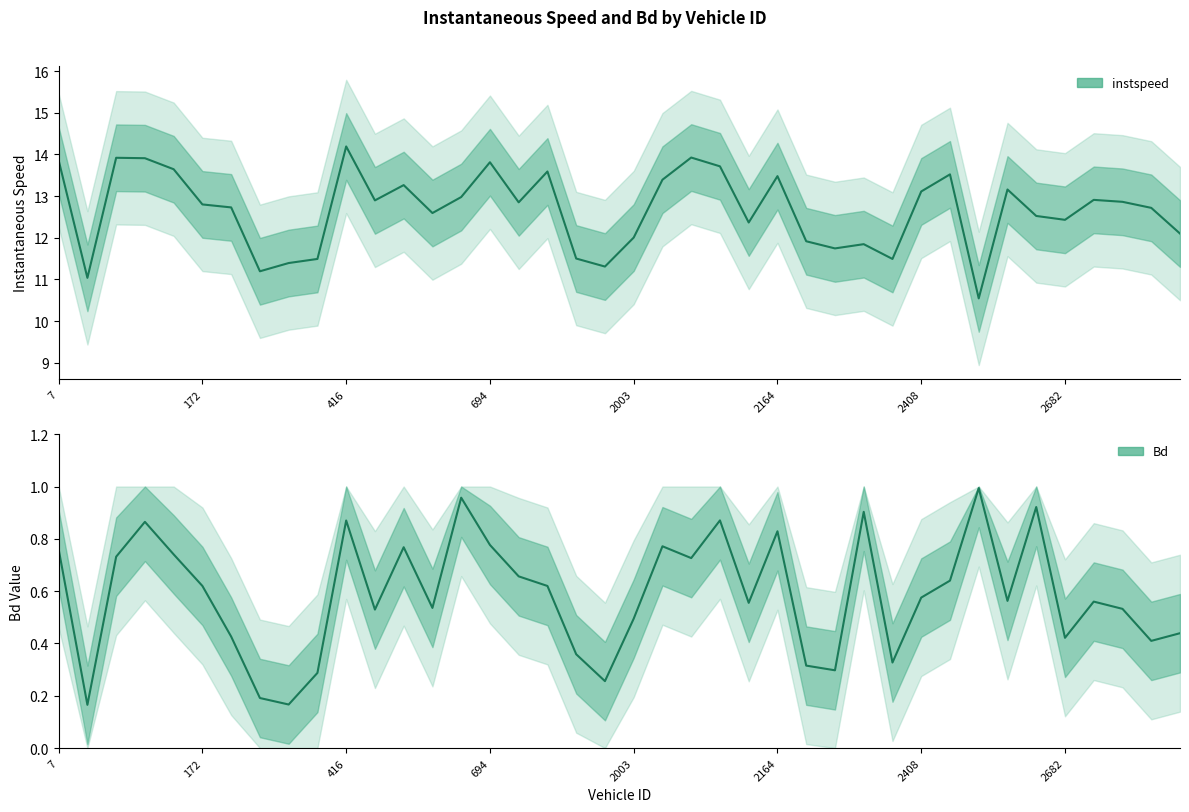

What is the difference between the instspeed values at 31 and 27?

1.8